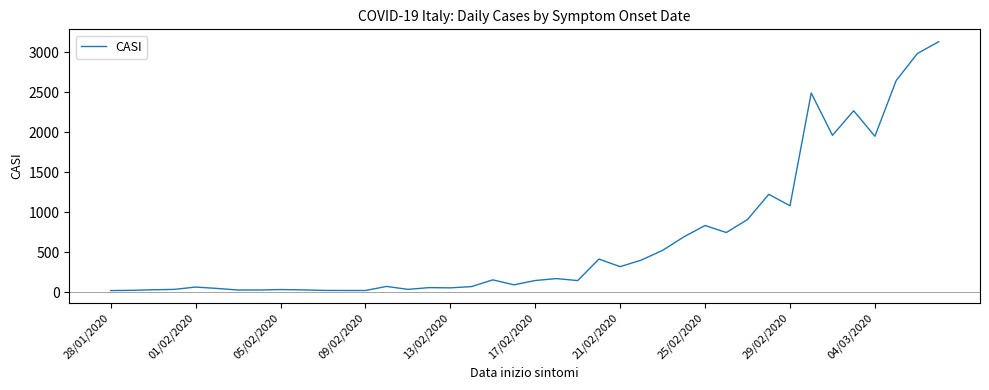

True or false: the data shows 319 at 21/02/2020.

True